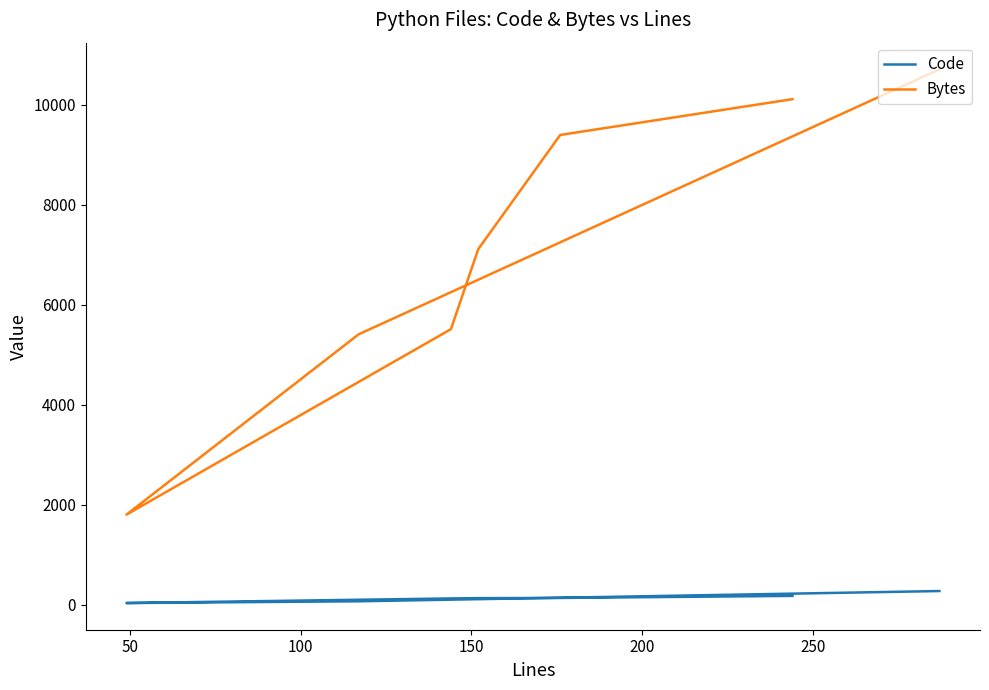

True or false: Code and Bytes intersect in this chart.

False